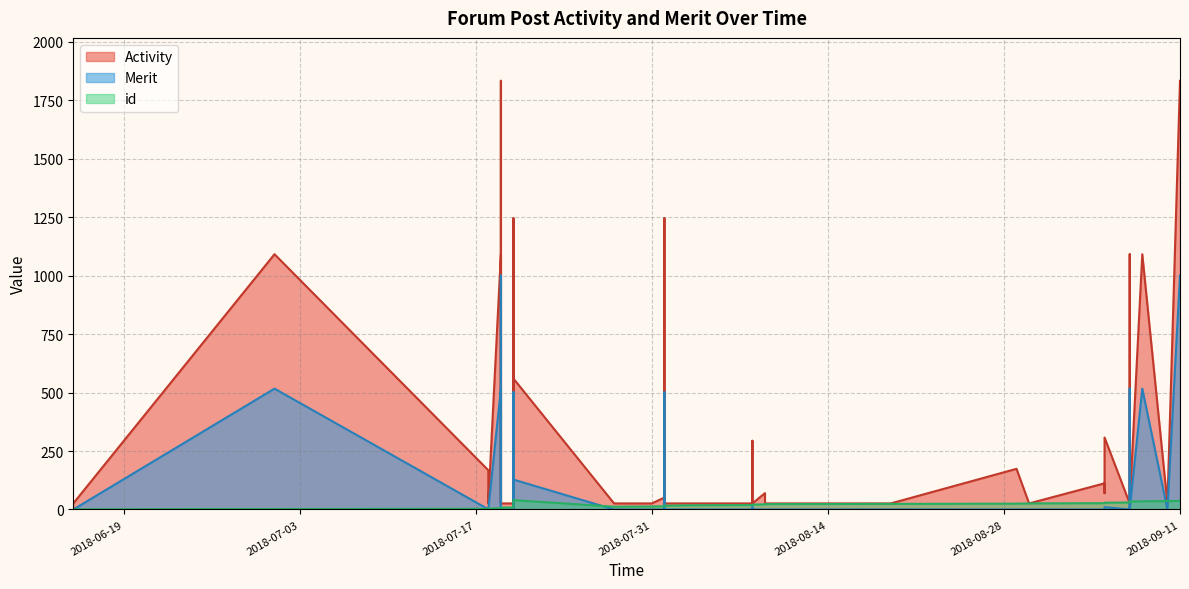

Is it true that id equals 45 at 2018-09-07?

False